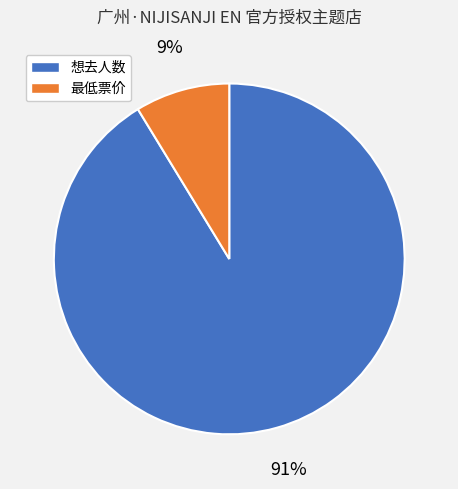

What is the smallest slice in the pie chart?

最低票价